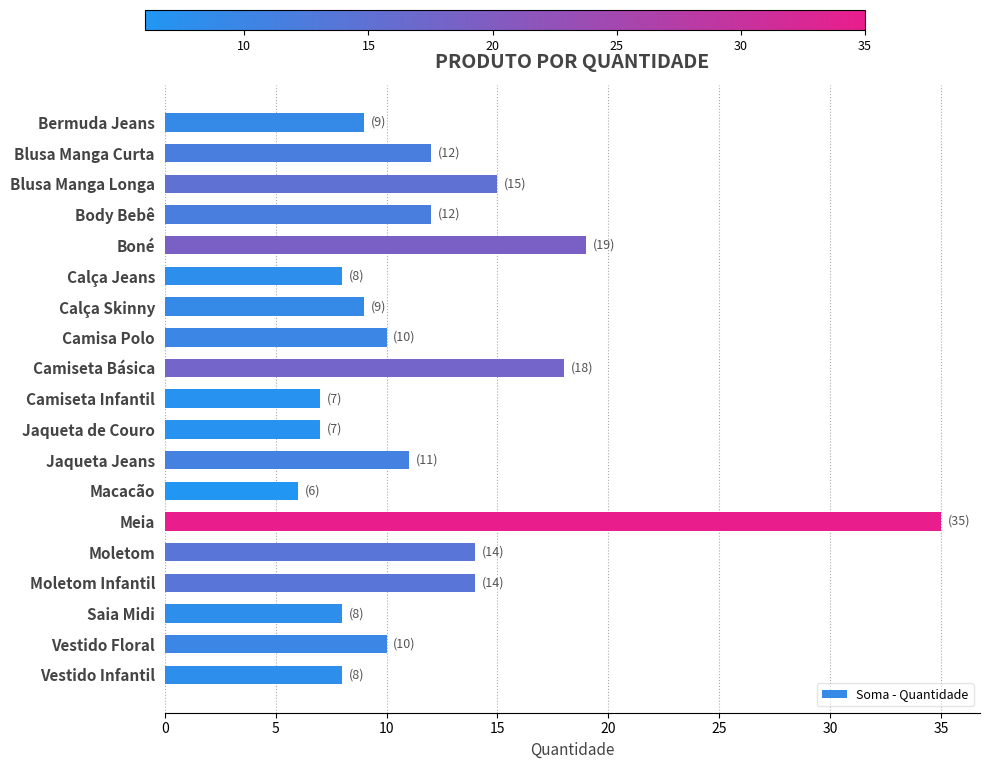

What is the approximate value at Jaqueta Jeans?

11